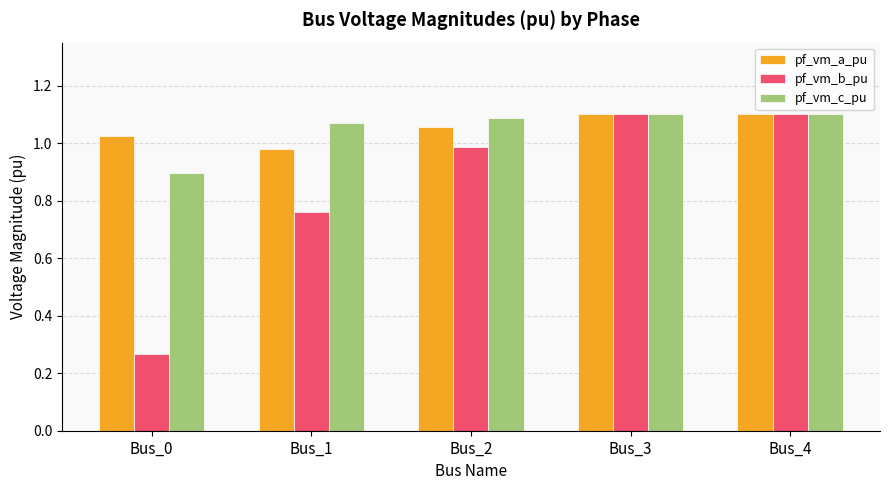

The value of pf_vm_a_pu at Bus_2 is 1.1. True or false?

True